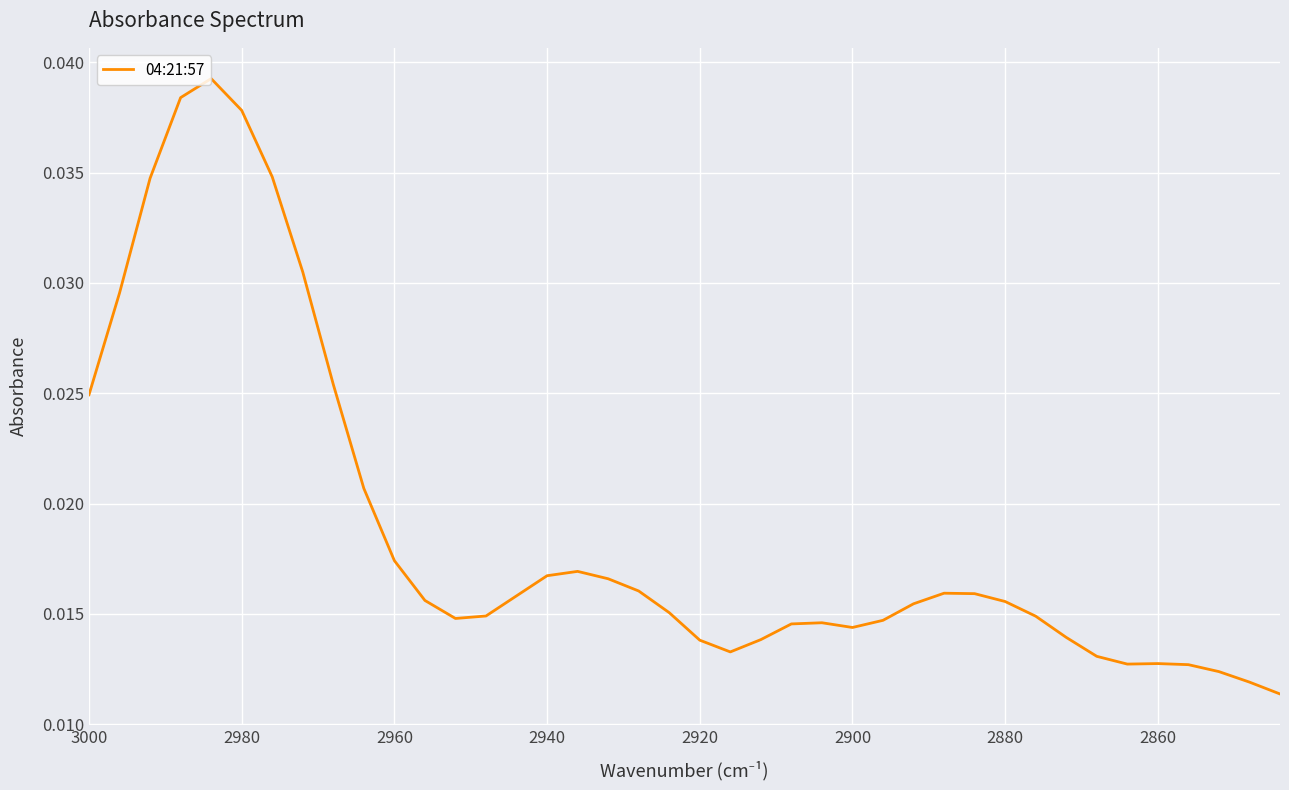

How many points are lower than both their immediate neighbors (excluding endpoints)?

4